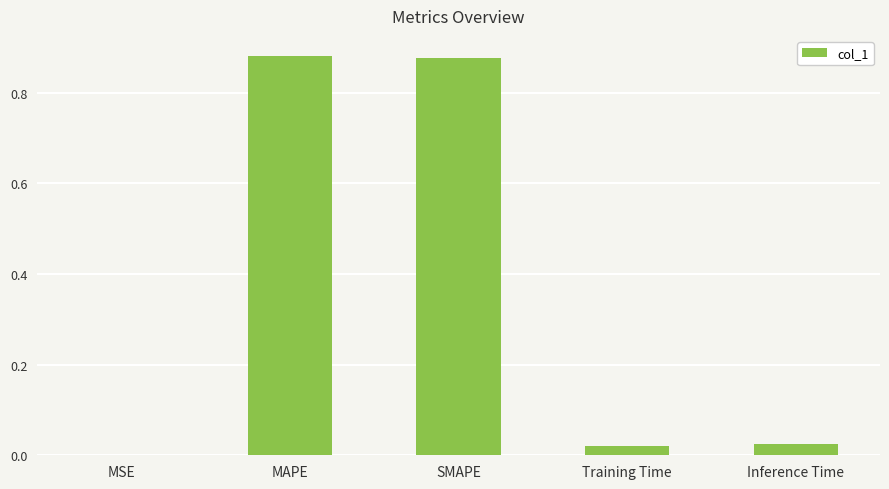

The value at Training Time is 0.0. True or false?

True